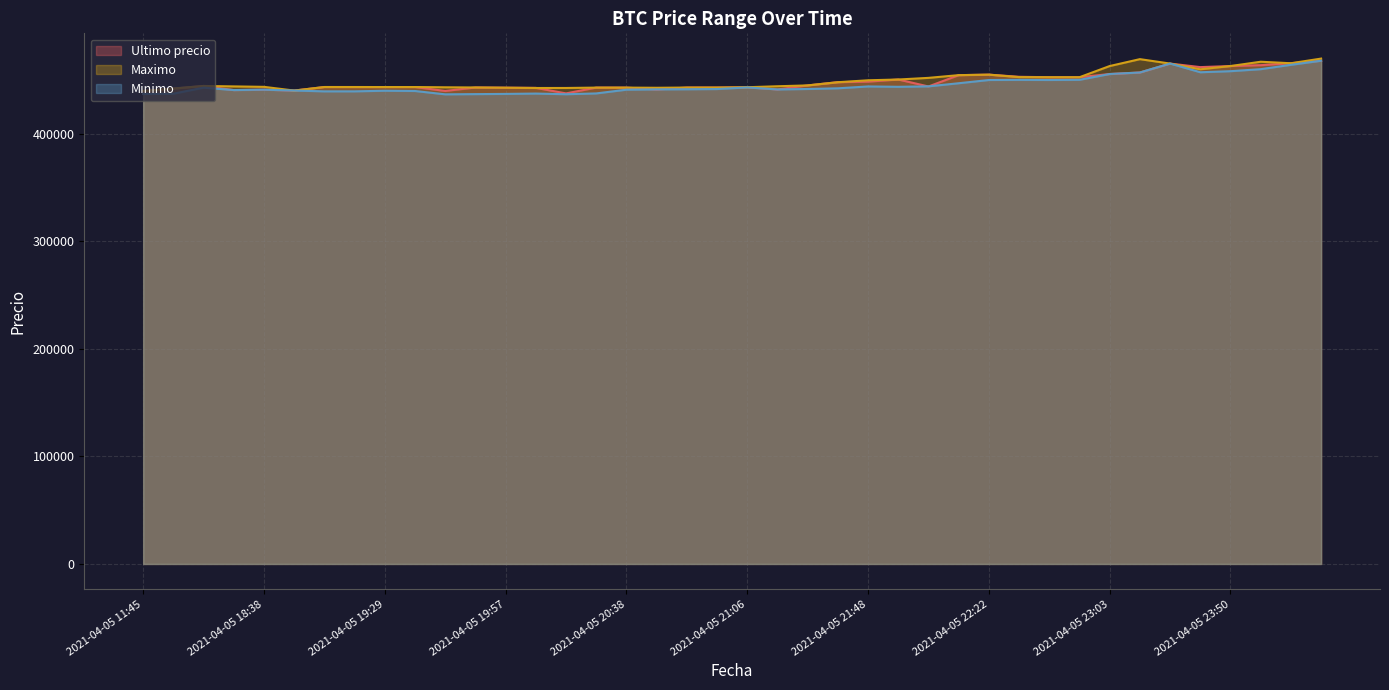

Where does the Maximo series first go above 444200?

2021-04-05 16:21